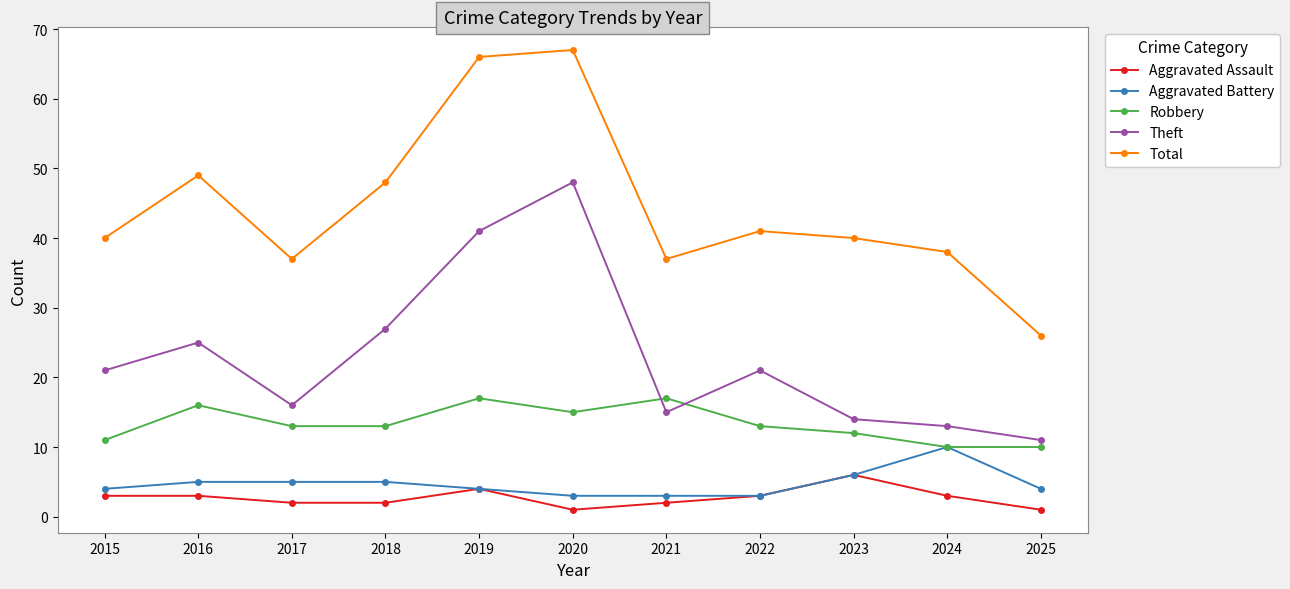

True or false: Aggravated Assault and Robbery intersect in this chart.

False